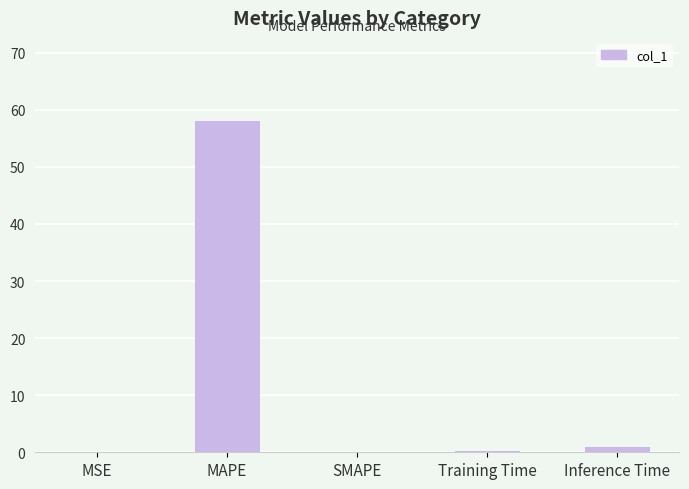

What is the sum of all values?

59.3